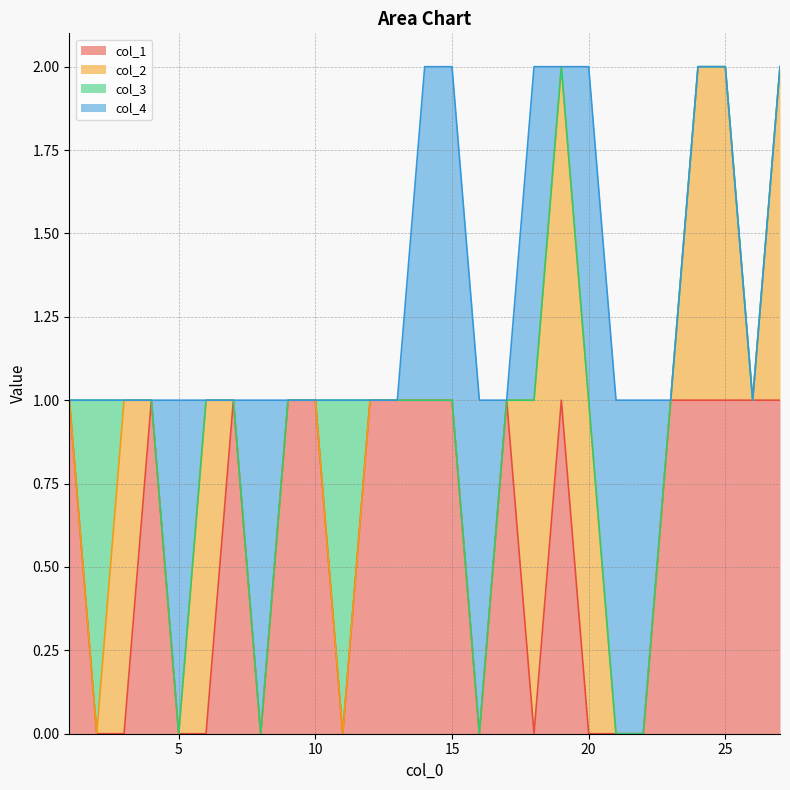

Which has a higher value, 25 or 8?

25